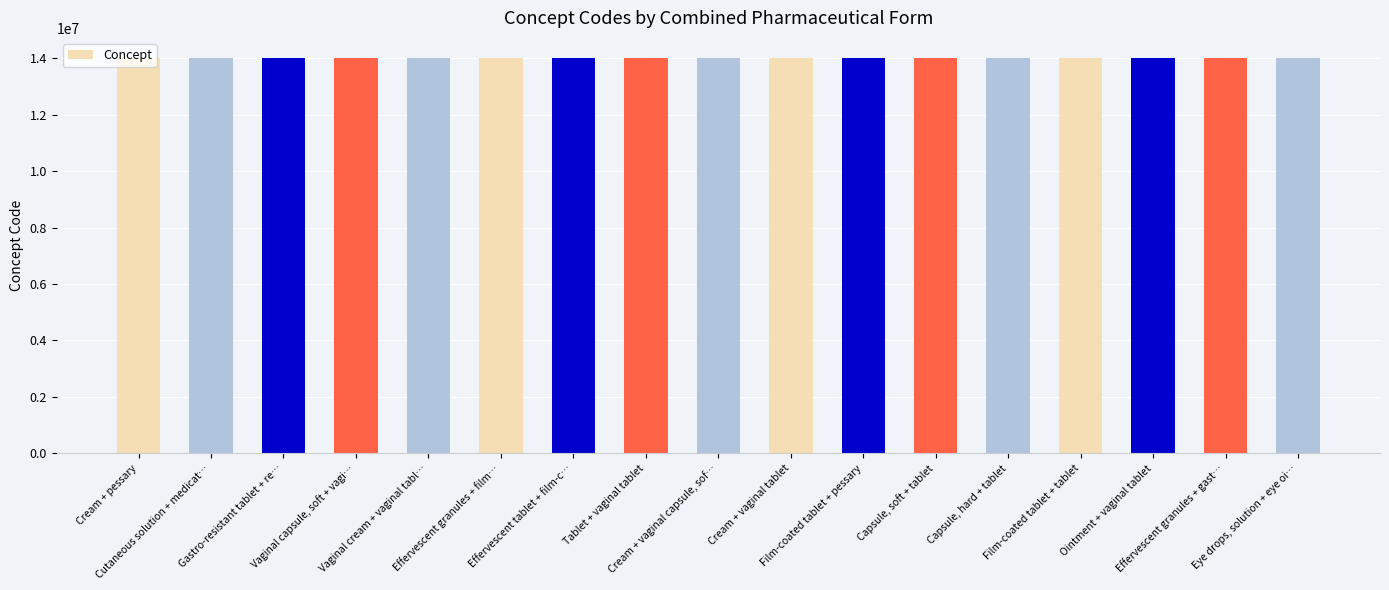

What is the smallest value displayed?

14001000